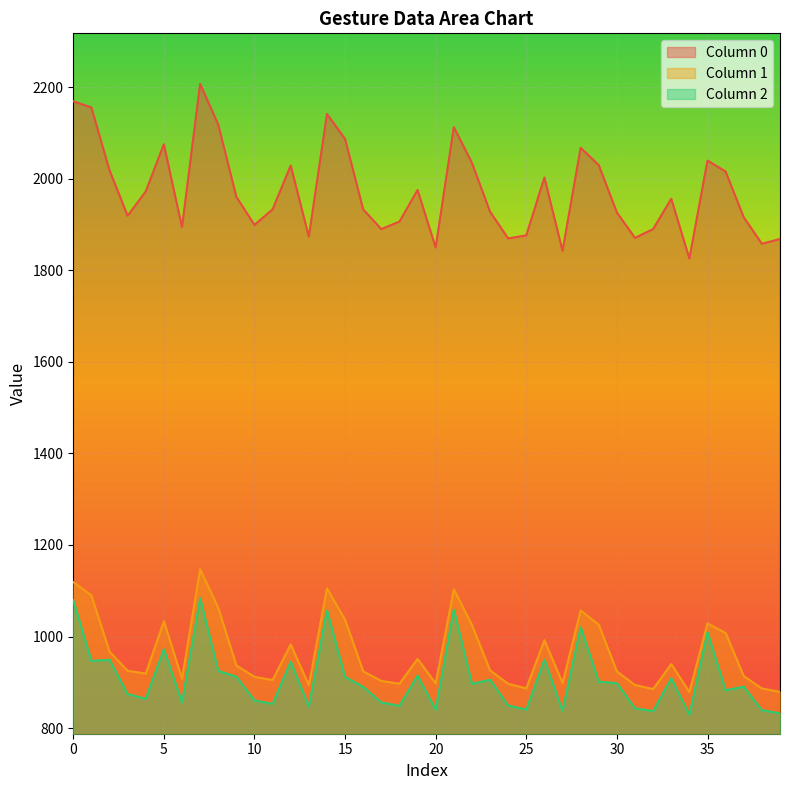

Where is the first local maximum for 1?

5